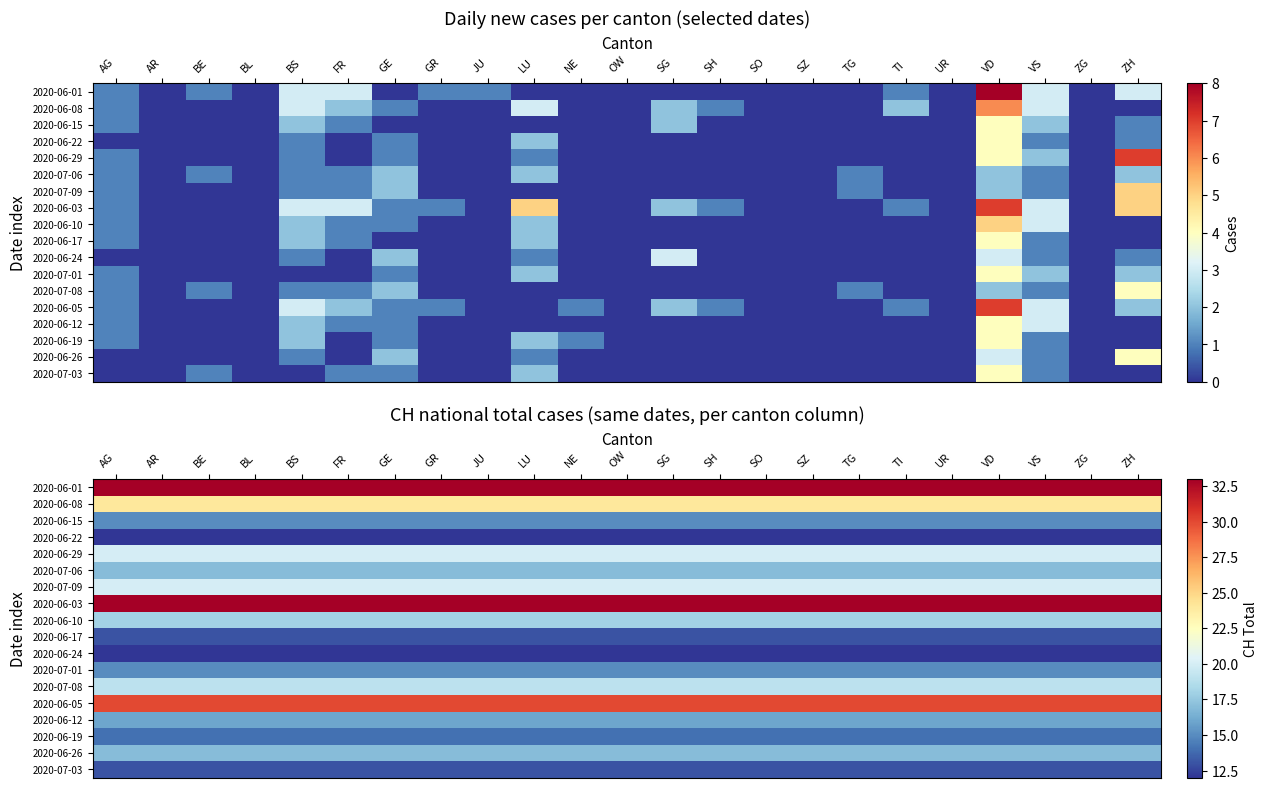

At which label is 2020-07-09 closest to 20?

AG